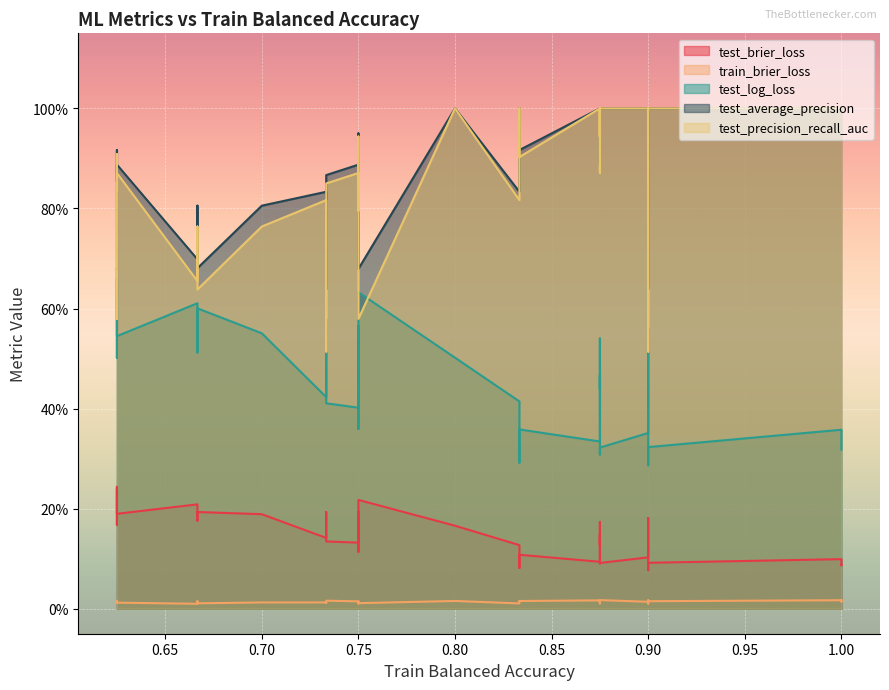

At which category does test_log_loss reach its first local peak?

0.625